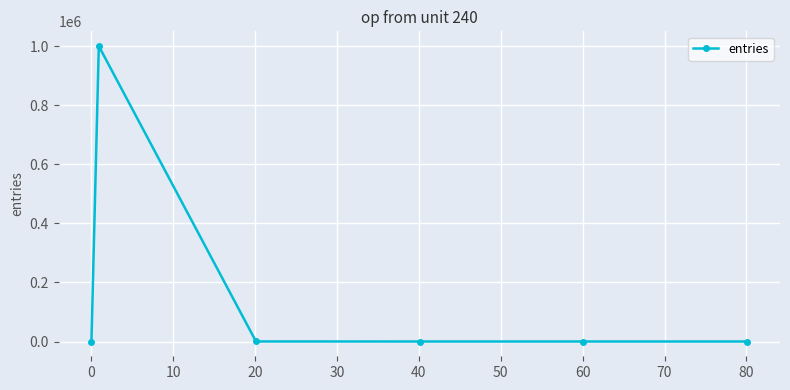

What is the sum of all values?

1000000